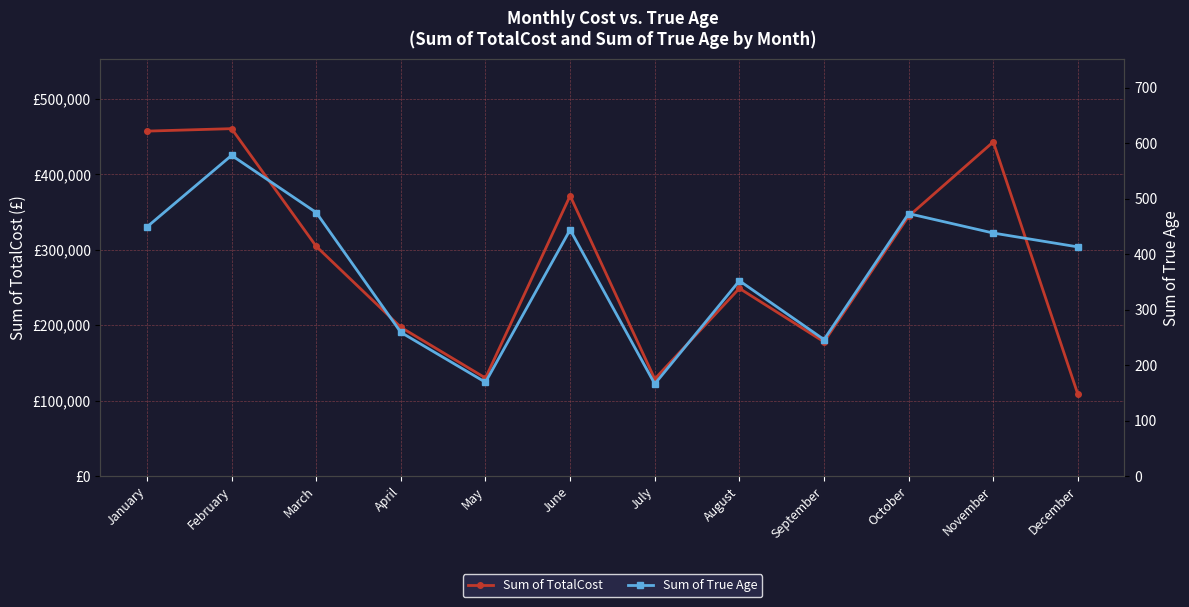

How many lines are shown in the chart?

2